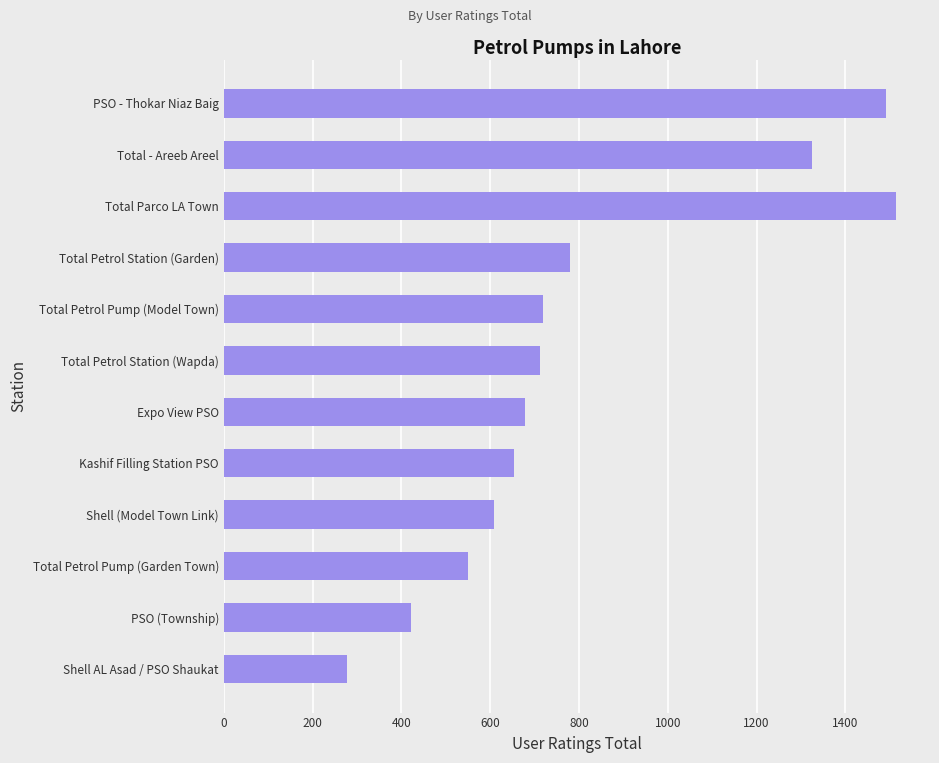

Reading bottom to top, list all the values displayed in this chart.

277	421	550	608	654	678	713	720	779	1515	1325	1491